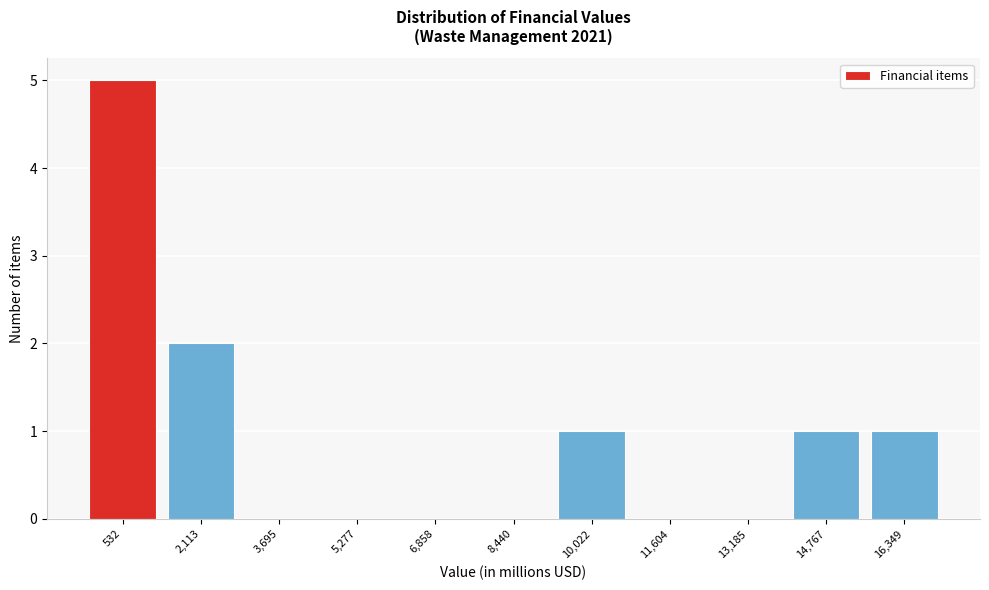

Reading left to right, what are all the values shown in this chart?

532=5	2,113=2	3,695=0	5,277=0	6,858=0	8,440=0	10,022=1	11,604=0	13,185=0	14,767=1	16,349=1